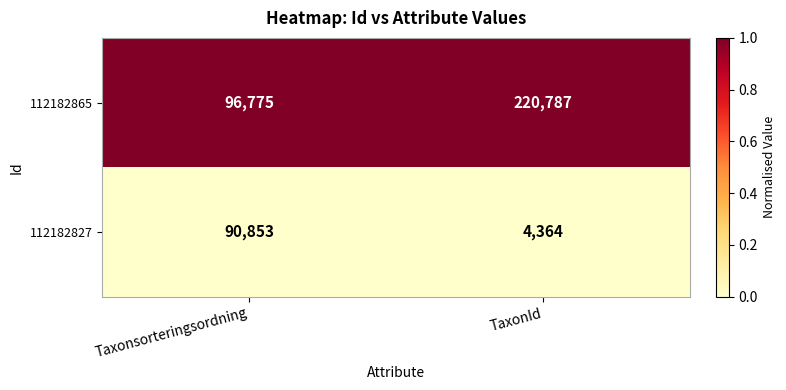

Where is 112182827 nearest to the value 47608?

TaxonId